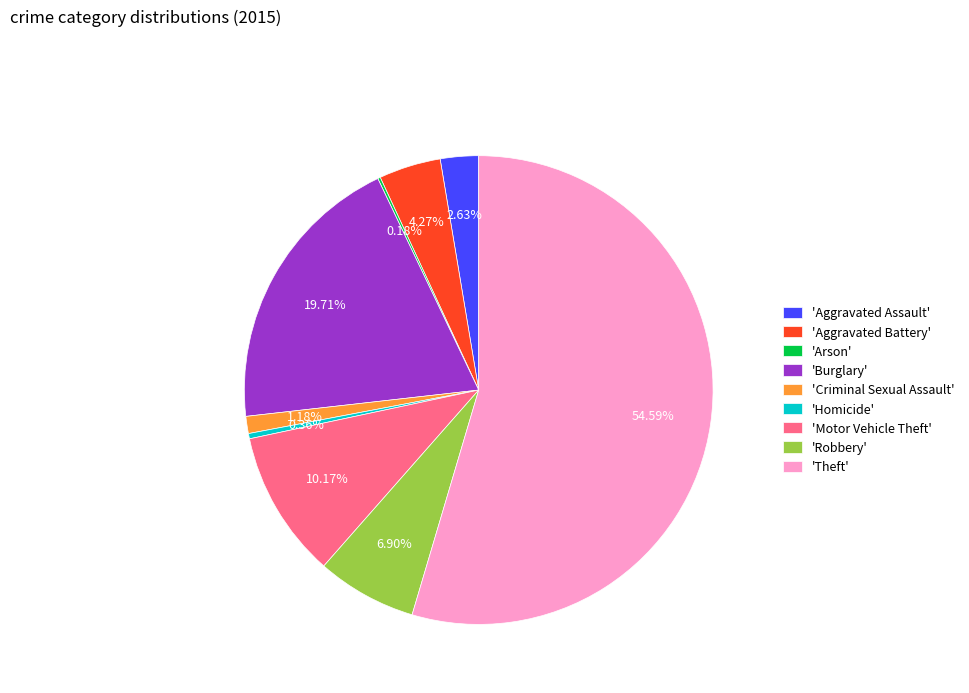

Which category has the biggest portion of the pie?

'Theft'